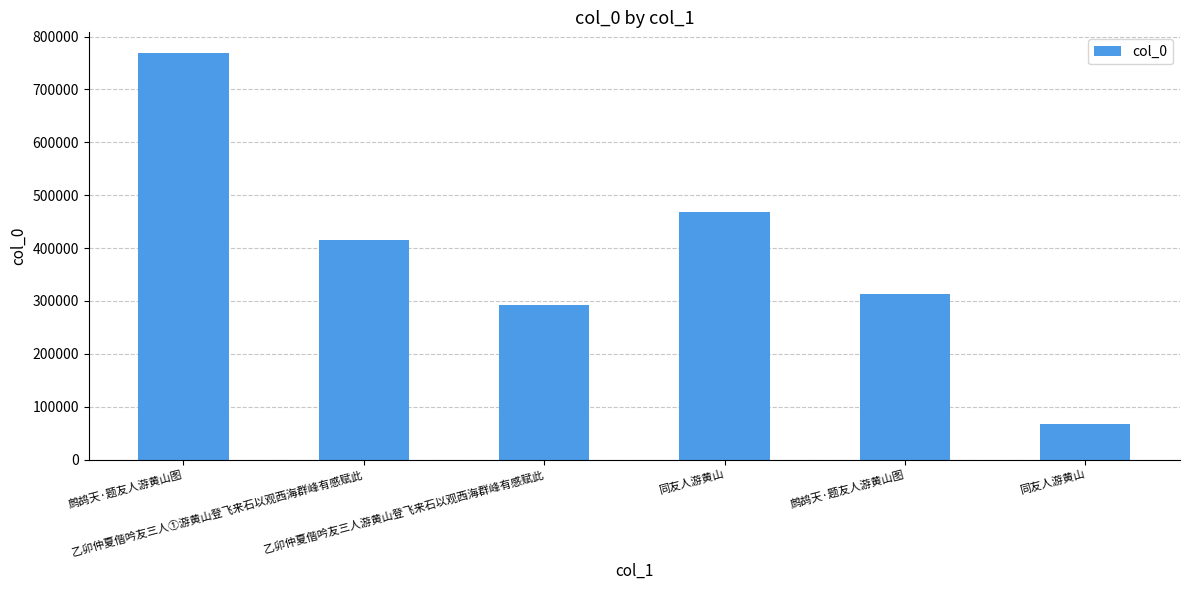

Are the bars horizontal?

No